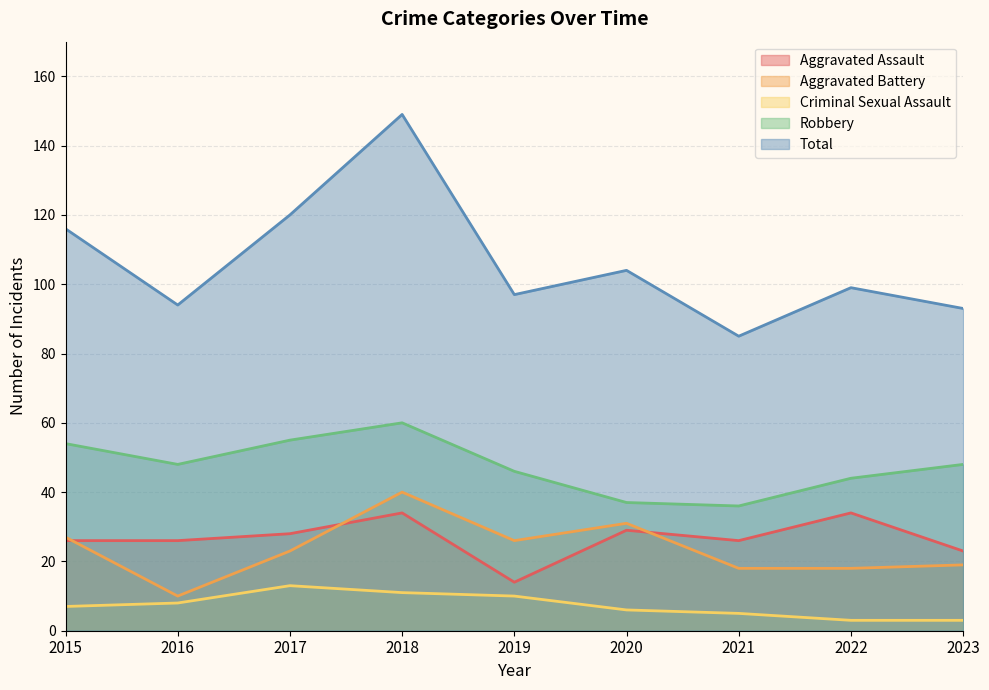

Count the number of categories in the chart.

9